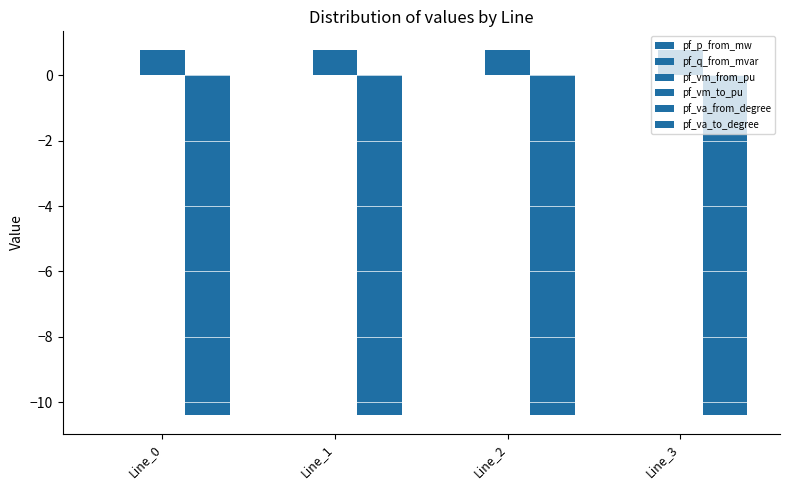

Reading left to right, list all the values displayed in this chart.

pf_p_from_mw: -0.0	0.0	0.0	0.0
pf_q_from_mvar: 0.0	0.0	0.0	0.0
pf_vm_from_pu: 0.8	0.8	0.8	0.8
pf_vm_to_pu: 0.8	0.8	0.8	0.8
pf_va_from_degree: -10.4	-10.4	-10.4	-10.4
pf_va_to_degree: -10.4	-10.4	-10.4	-10.4